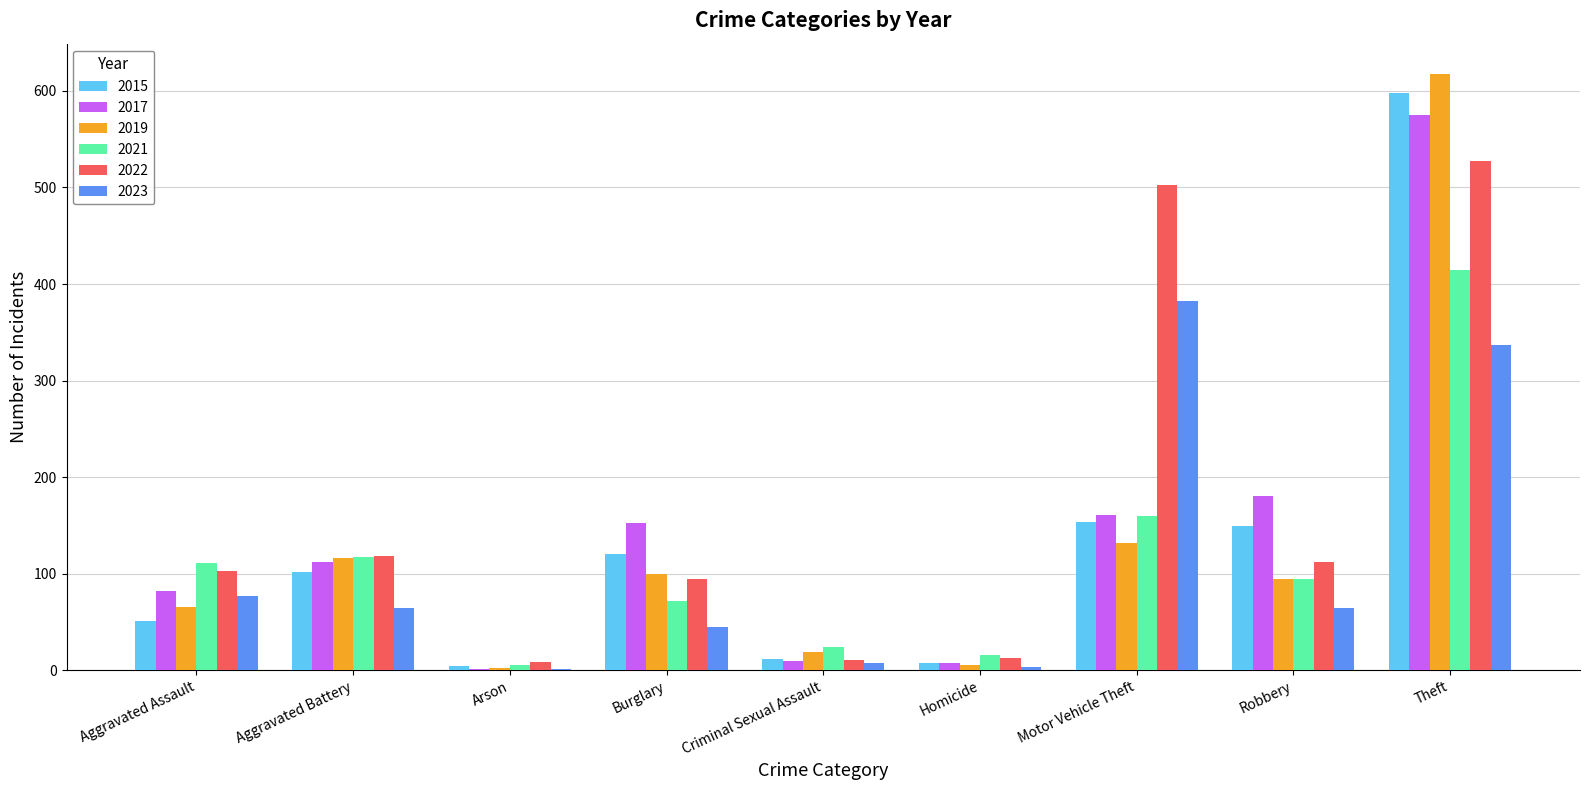

What are all the series names shown in the legend?

2015, 2017, 2019, 2021, 2022, 2023